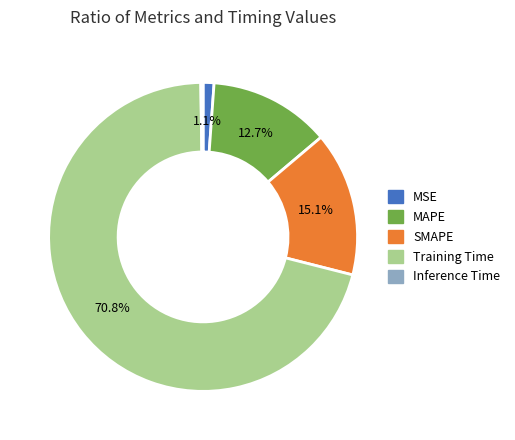

Does Training Time account for over 50% of the chart?

Yes